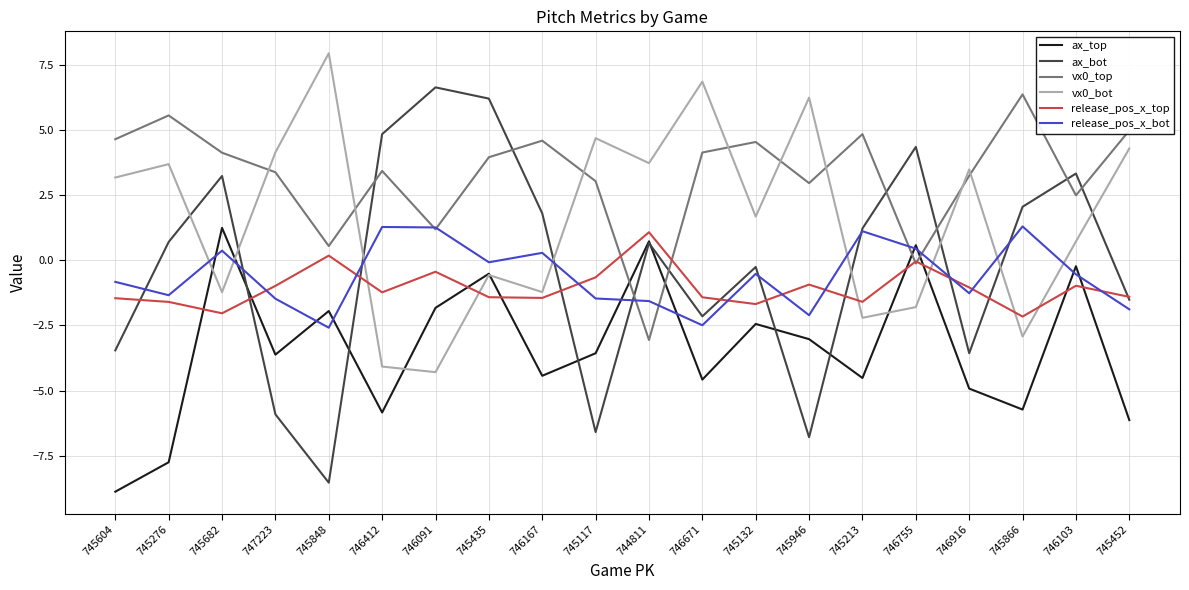

Where do ax_top and release_pos_x_top first cross each other?

745276 and 745682